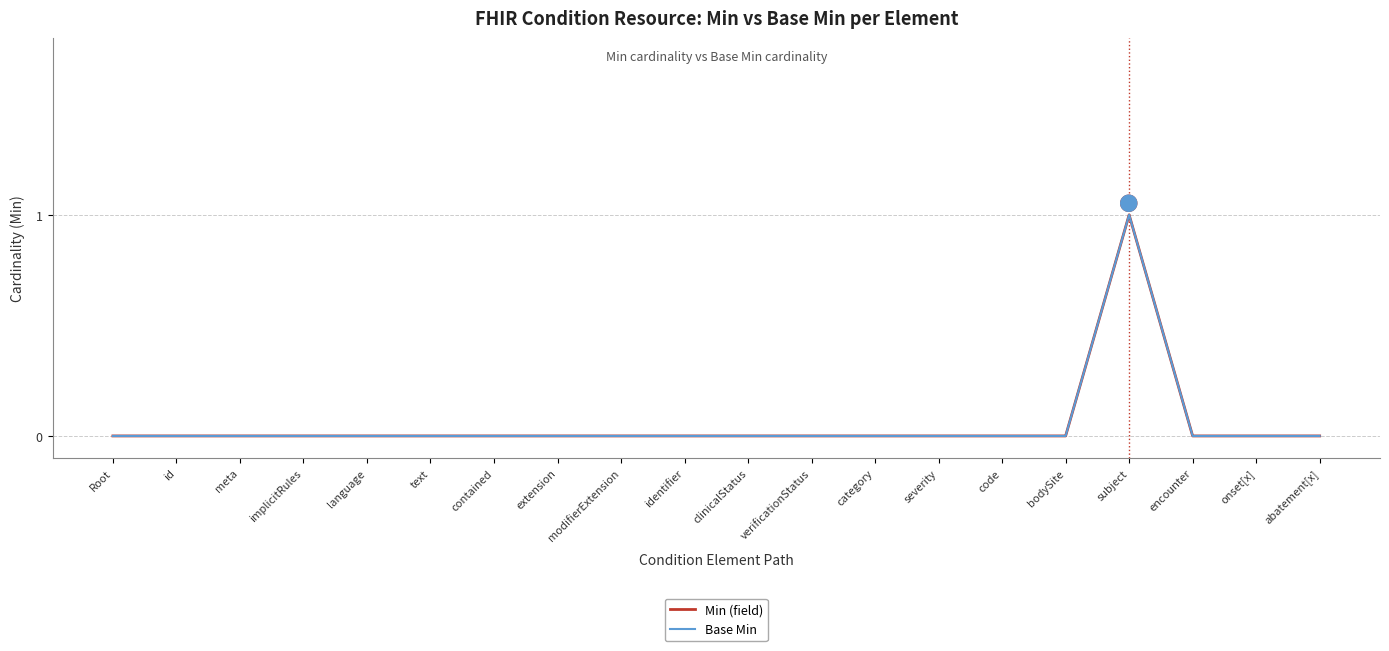

Is this an area chart (filled region under the line)?

No